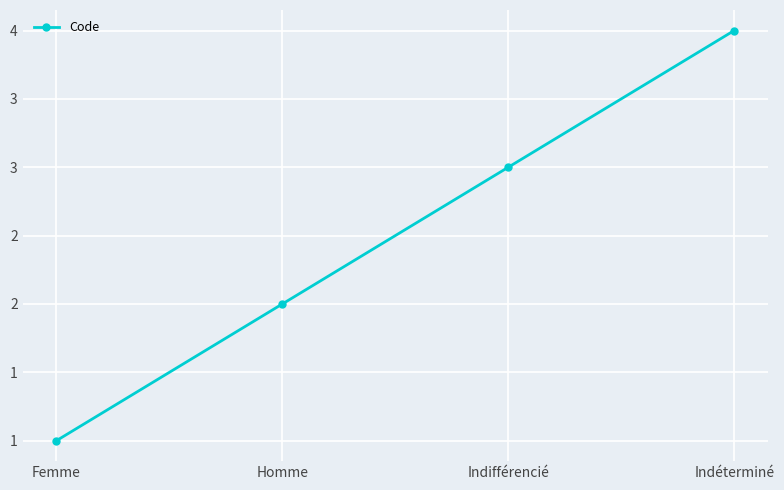

The value at Indéterminé is 4. True or false?

True